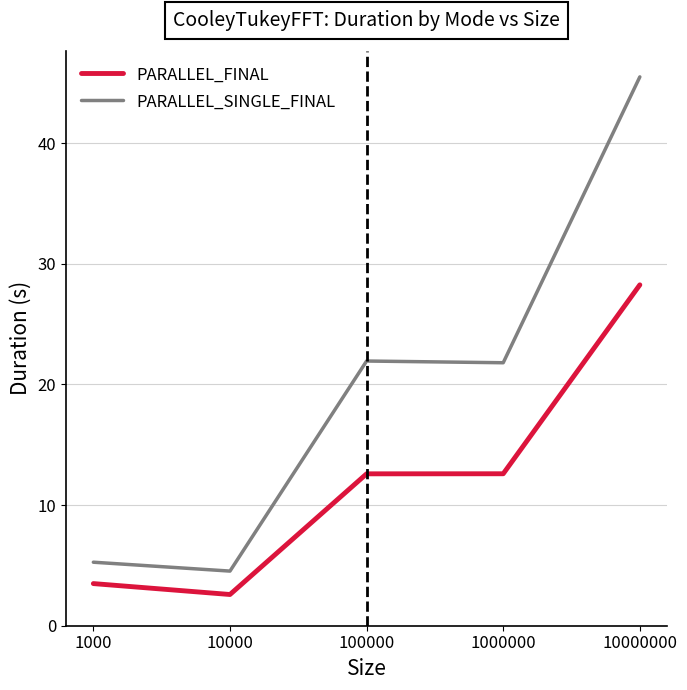

Count the number of data series in this chart.

2